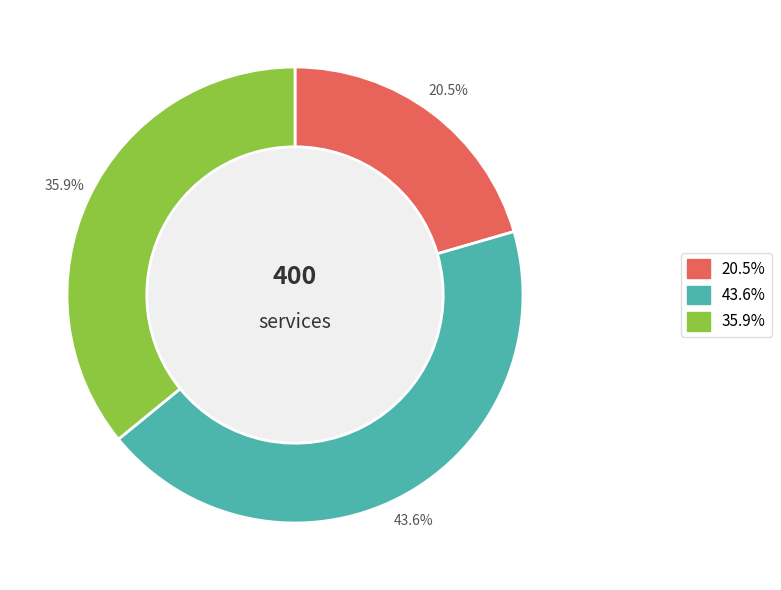

Is there a majority slice in this chart?

No